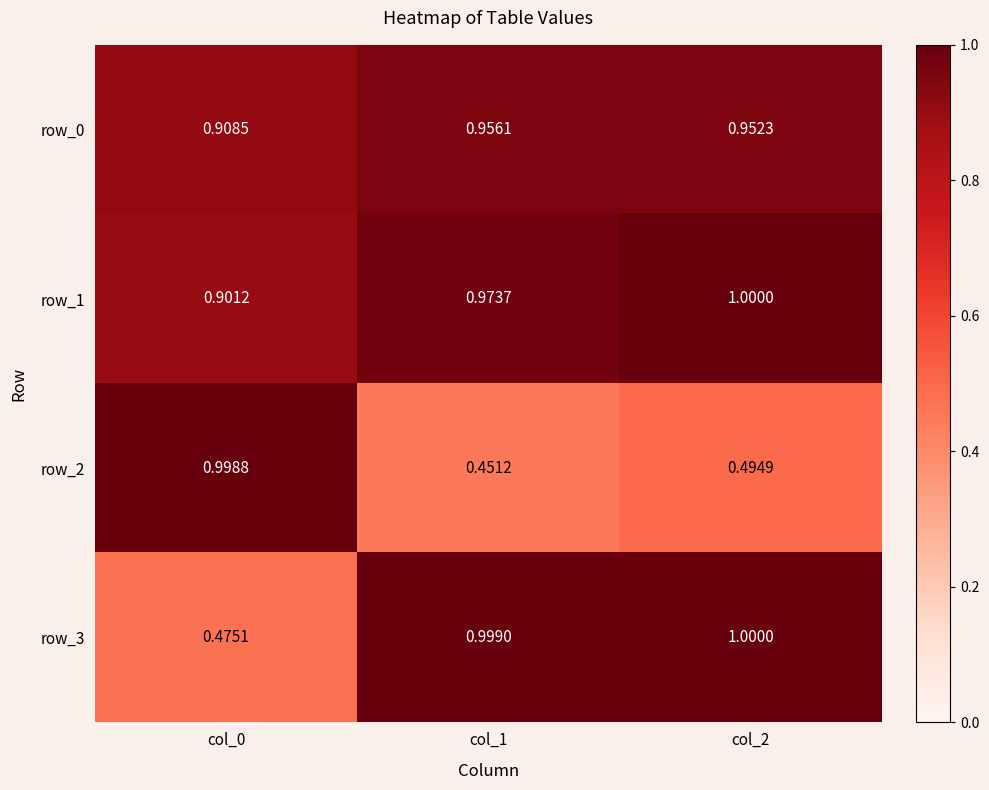

Is the value of row_0 at col_2 greater than the value of row_1 at col_0?

Yes